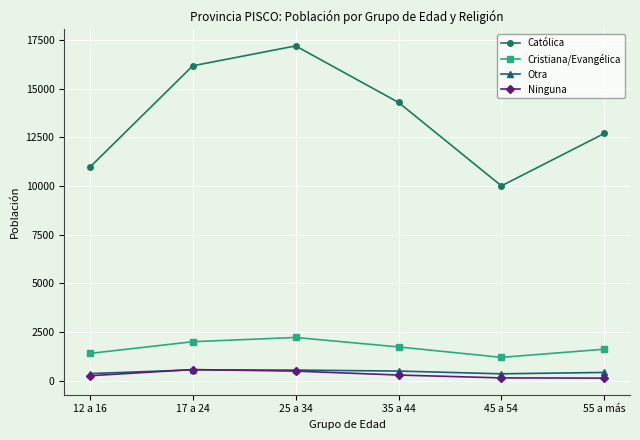

At which category does Cristiana/Evangélica reach its first local valley?

45 a 54